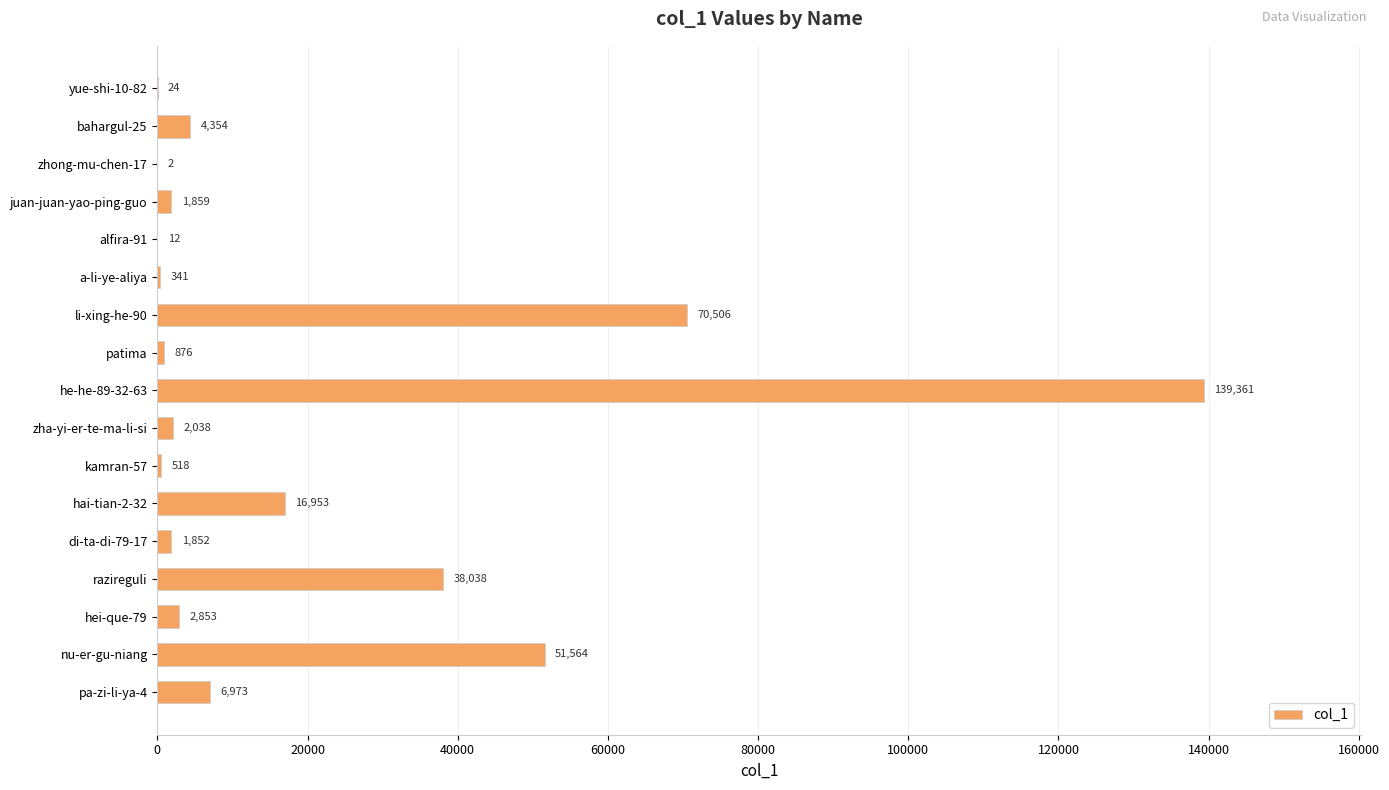

The value at hai-tian-2-32 is 16953. True or false?

True